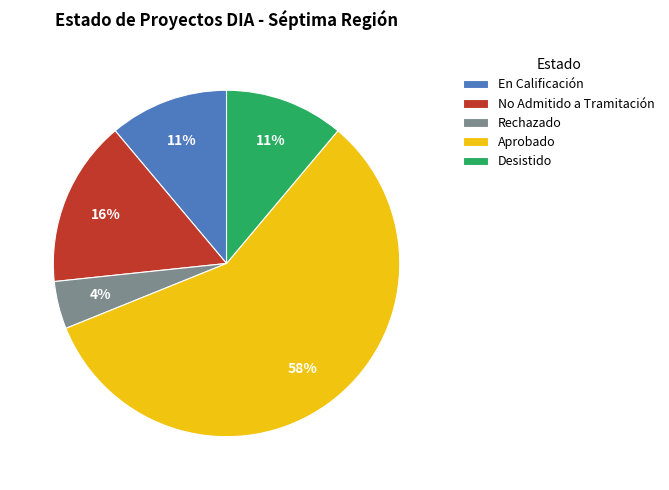

How many segments does this pie chart have?

5